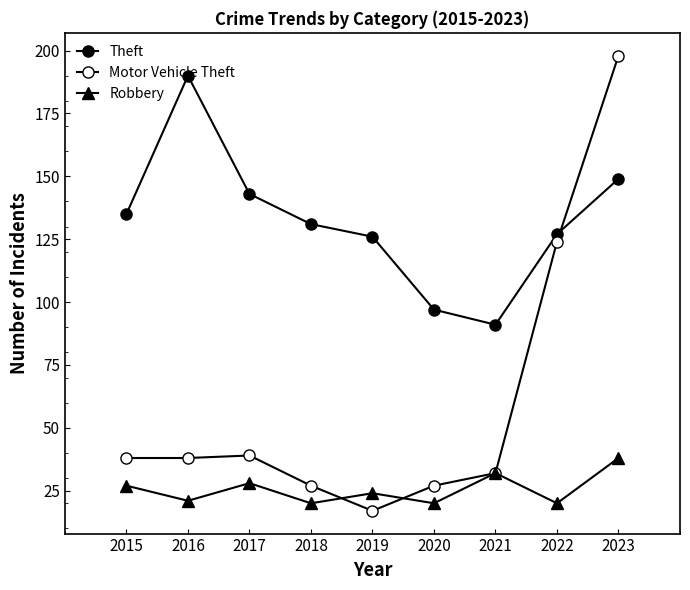

Where is the first local maximum for Motor Vehicle Theft?

2017